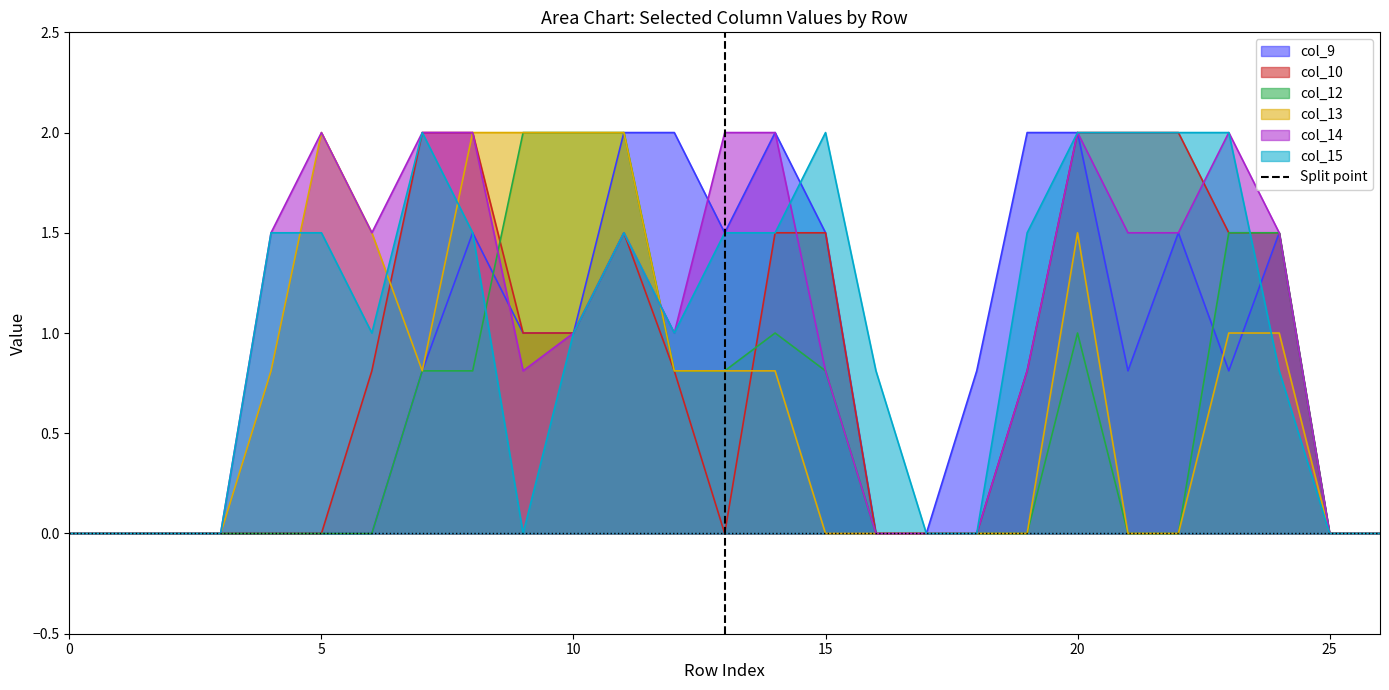

True or false: col_13 has a value of 0.8 at 15.

False